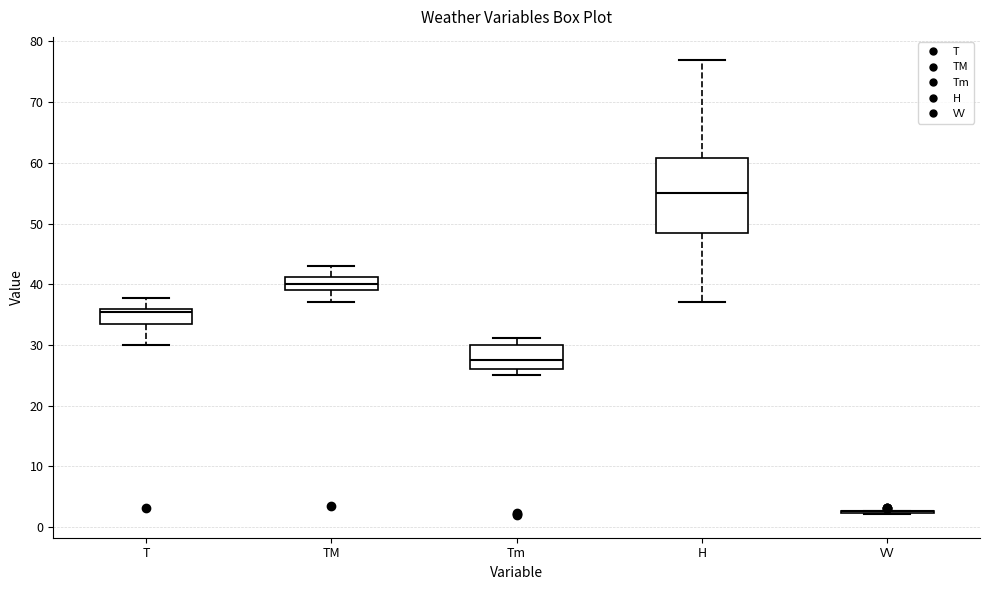

Where is the lower edge of the box for H on the y-axis? The values are not printed on the chart, so give them approximately, as read against the axis.

49